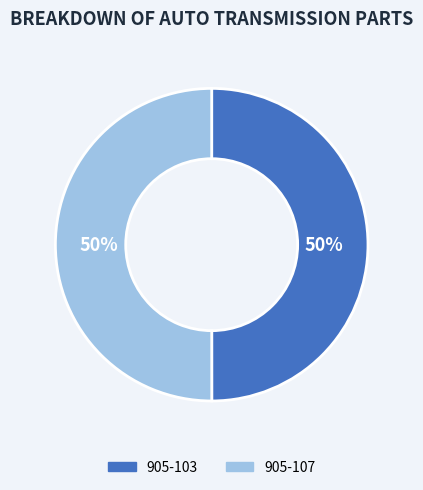

Approximately how many times larger is the value at 905-103 compared to 905-107?

1.0